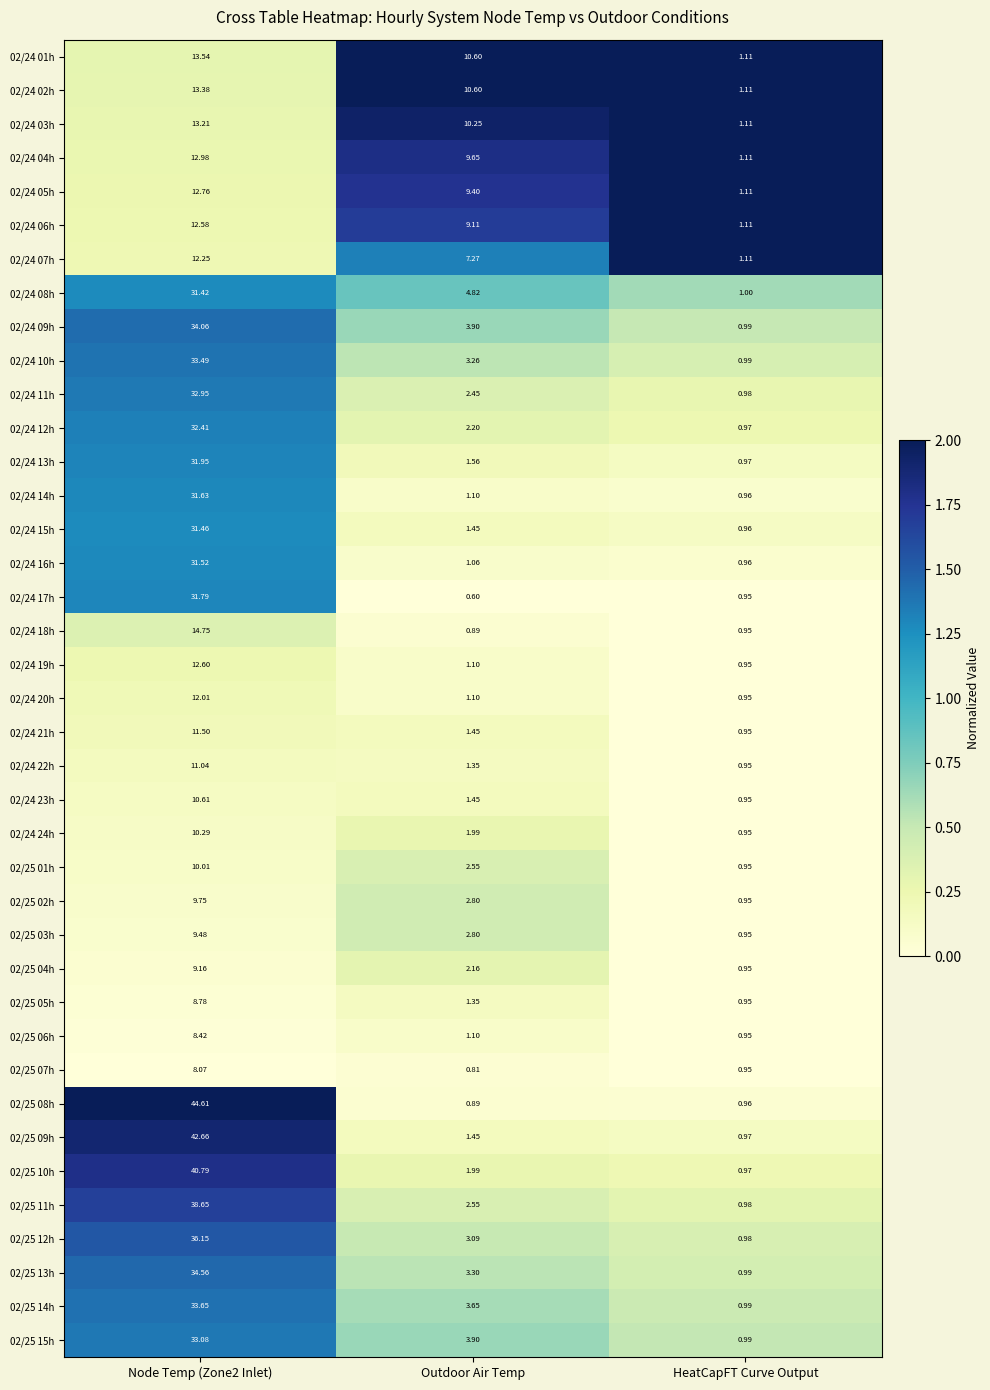

What is the total value across all series at Outdoor Air Temp?

133.0